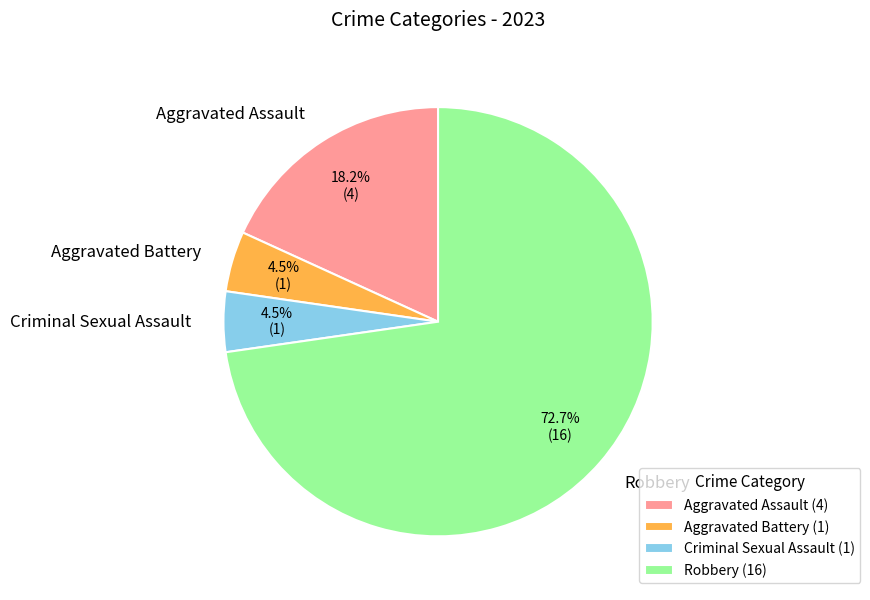

What portion of the pie excludes Aggravated Battery?

95.5%